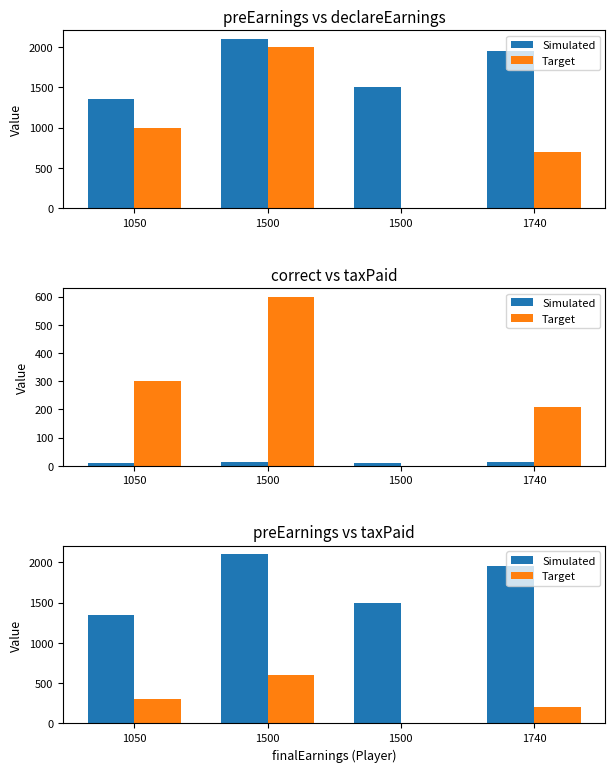

Which category has the lowest value in the Simulated series?

1050